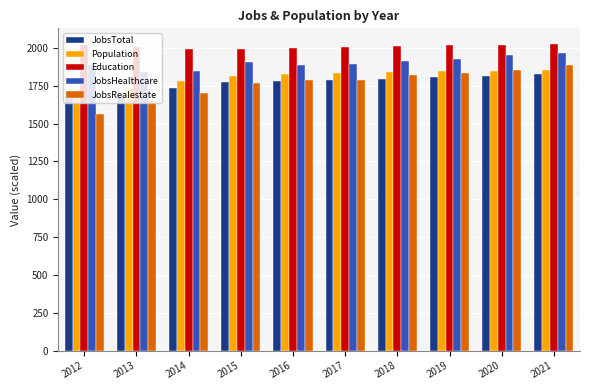

What is the difference between the highest and lowest values at 2013?

358.0